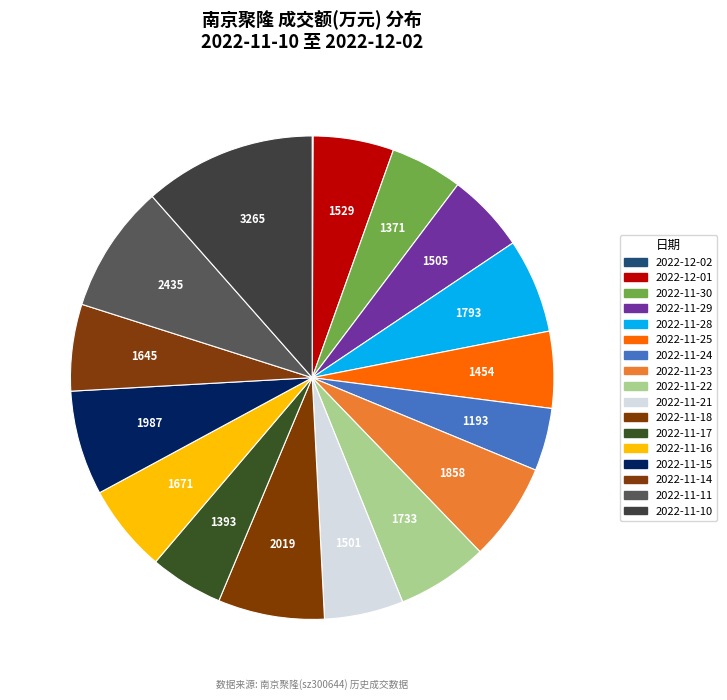

Is it true that 2022-11-21 is 1% of the pie?

False